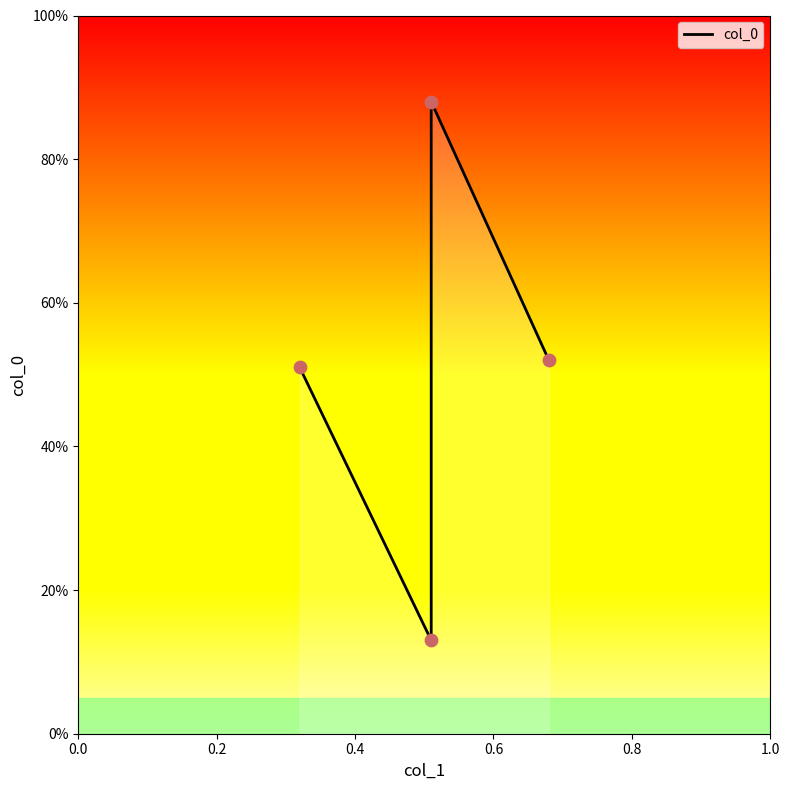

What is the change in value from 0.51 to 0.68?

+0.4